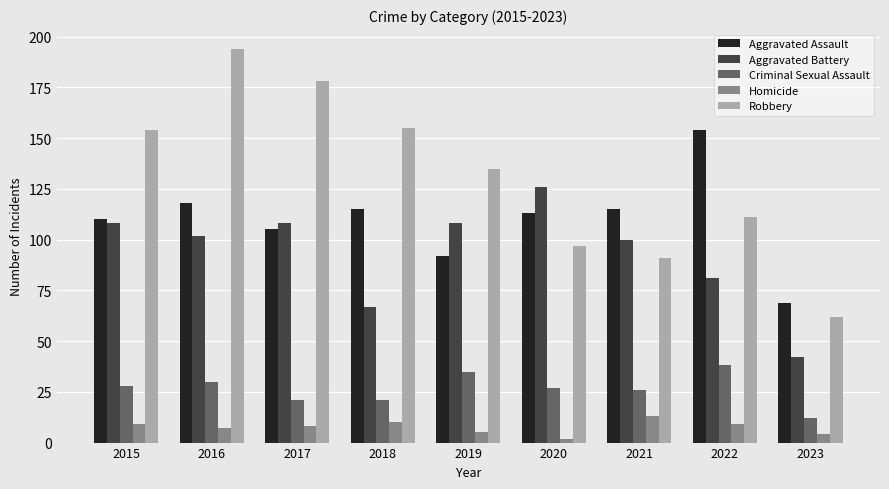

What is the minimum value for Robbery?

62